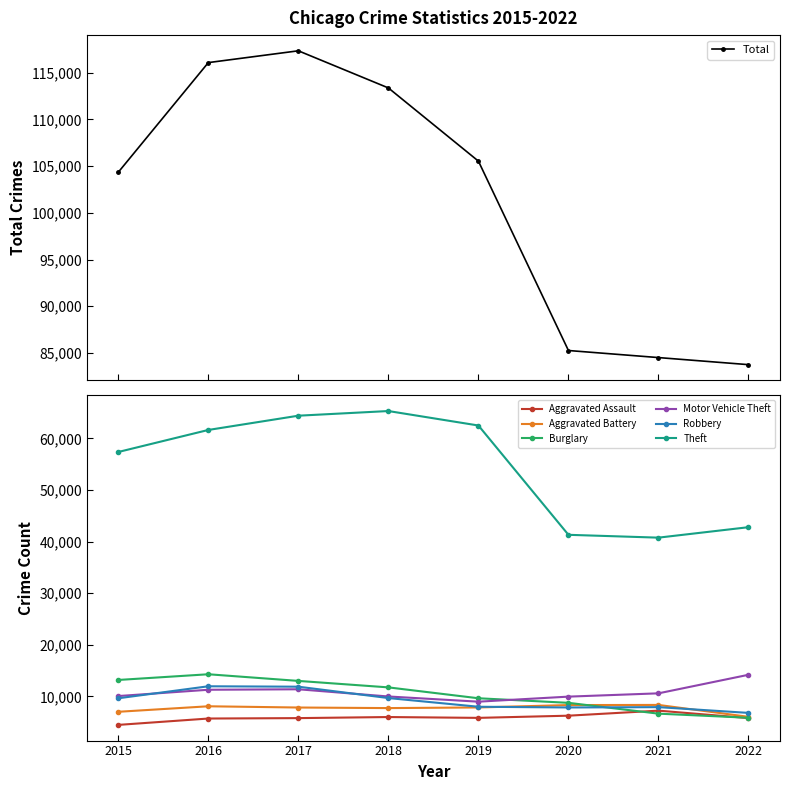

At which label does Theft first exceed 61618?

2017